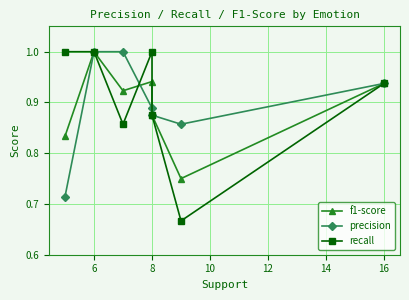

What is the sum of the precision values at 16 and 8?

1.8